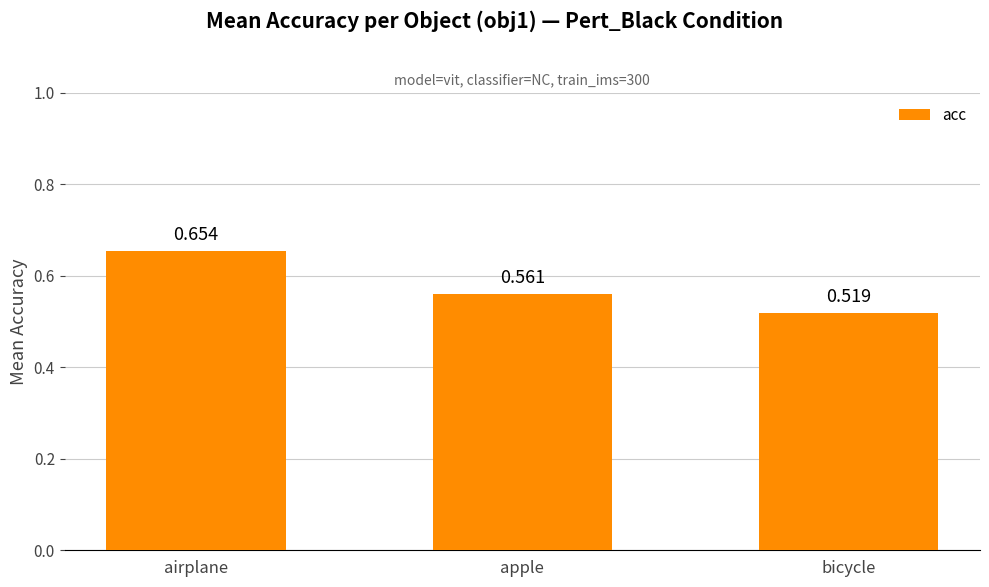

Which has a higher value, apple or bicycle?

apple